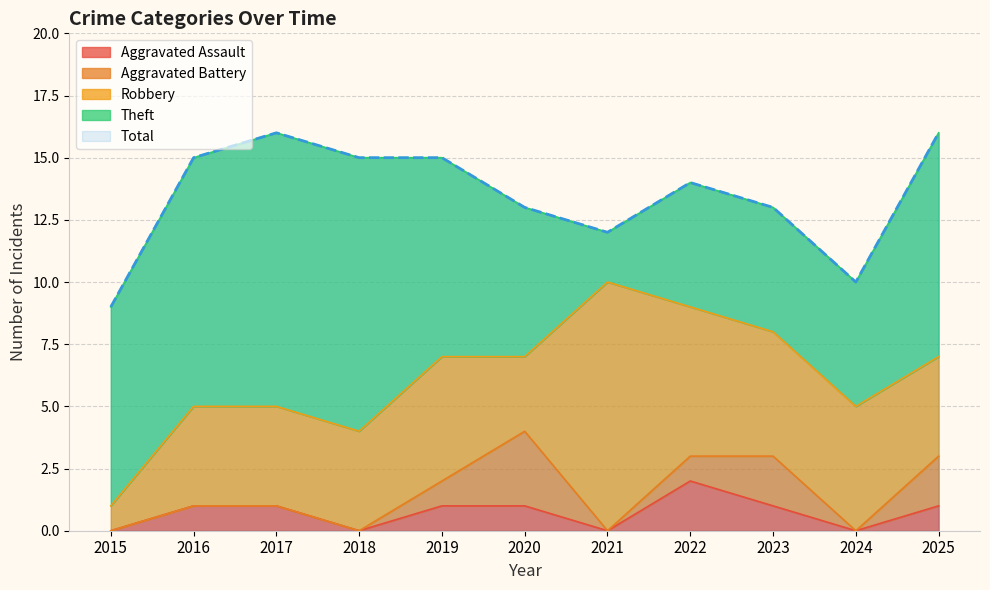

True or false: Aggravated Battery and Theft intersect in this chart.

False